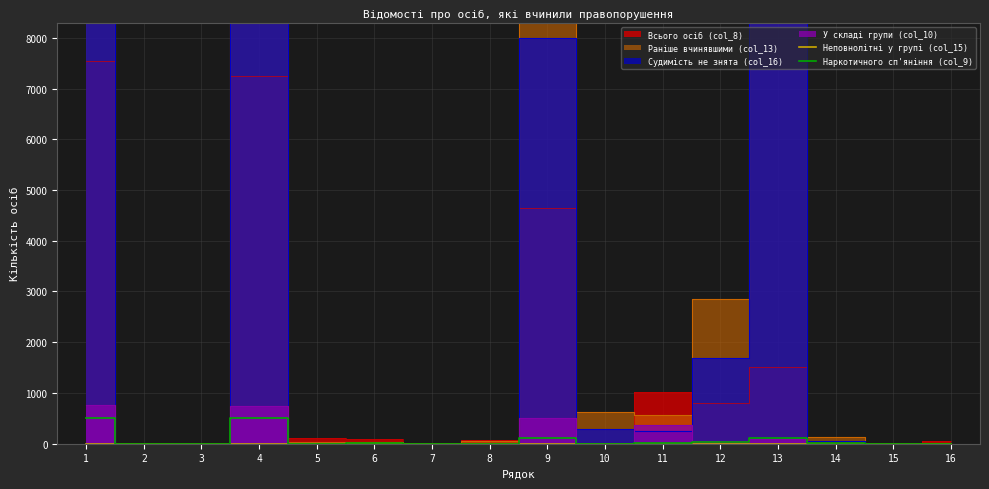

How many interior local valleys does the Наркотичного сп'яніння (col_9) series have?

3